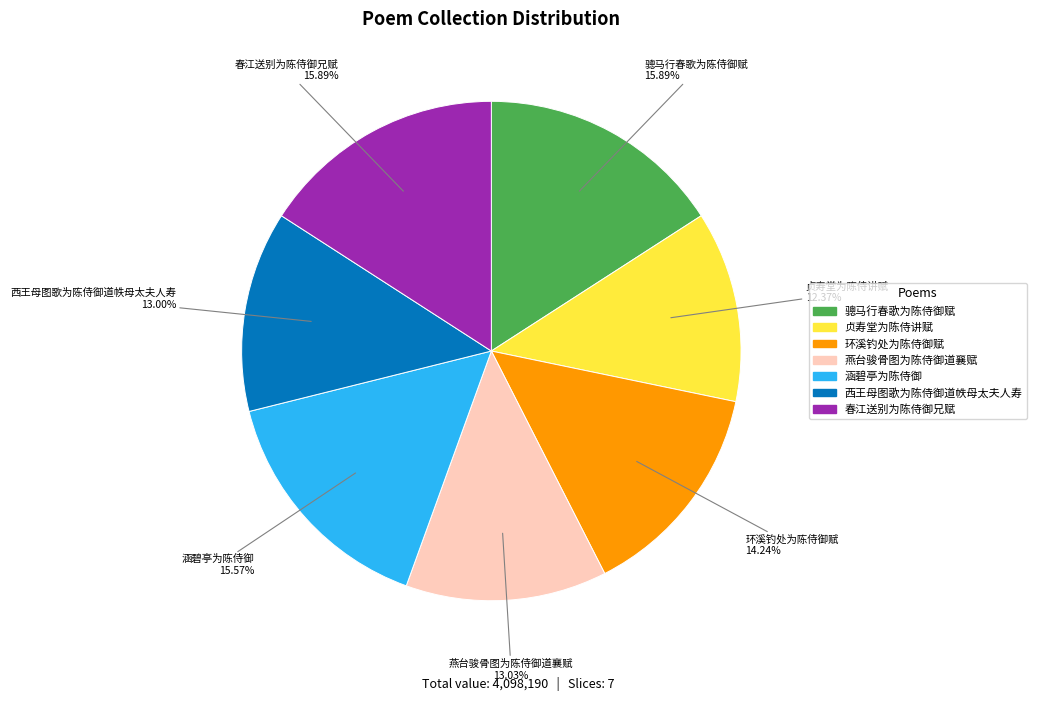

Between 西王母图歌为陈侍御道帙母太夫人寿 and 春江送别为陈侍御兄赋, which is larger?

春江送别为陈侍御兄赋